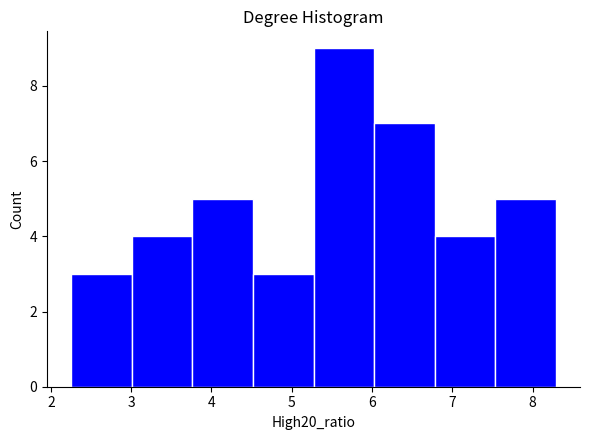

Reading left to right, list every bar in this chart as the range it spans on the x-axis followed by its height. Neither the bar edges nor the heights are printed on the chart, so give them approximately, as read against the axes.

2.3 to 3.0: 3
3.0 to 3.8: 4
3.8 to 4.5: 5
4.5 to 5.3: 3
5.3 to 6.0: 9
6.0 to 6.8: 7
6.8 to 7.5: 4
7.5 to 8.3: 5